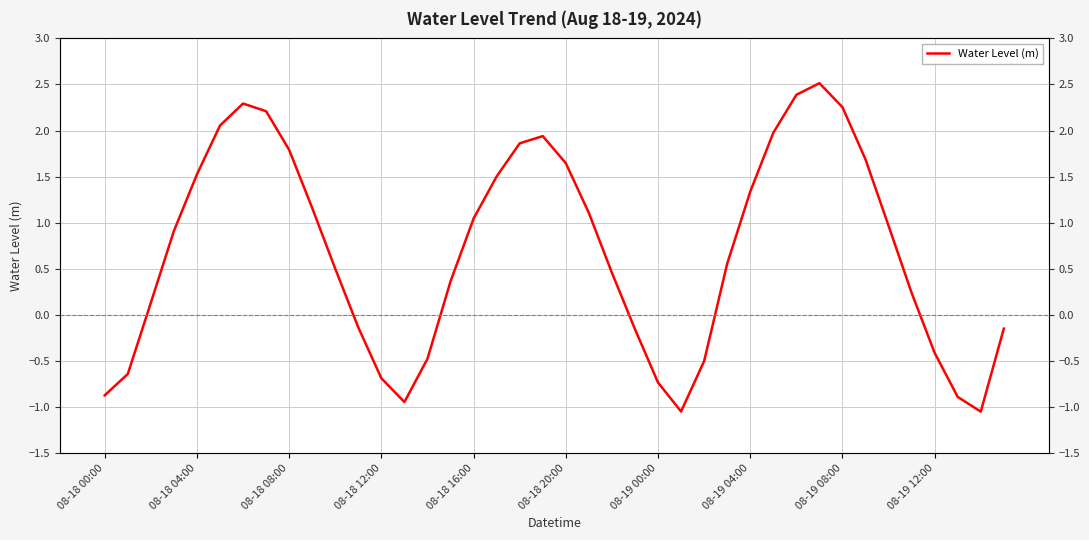

What is the difference between the maximum and second lowest values?

3.6